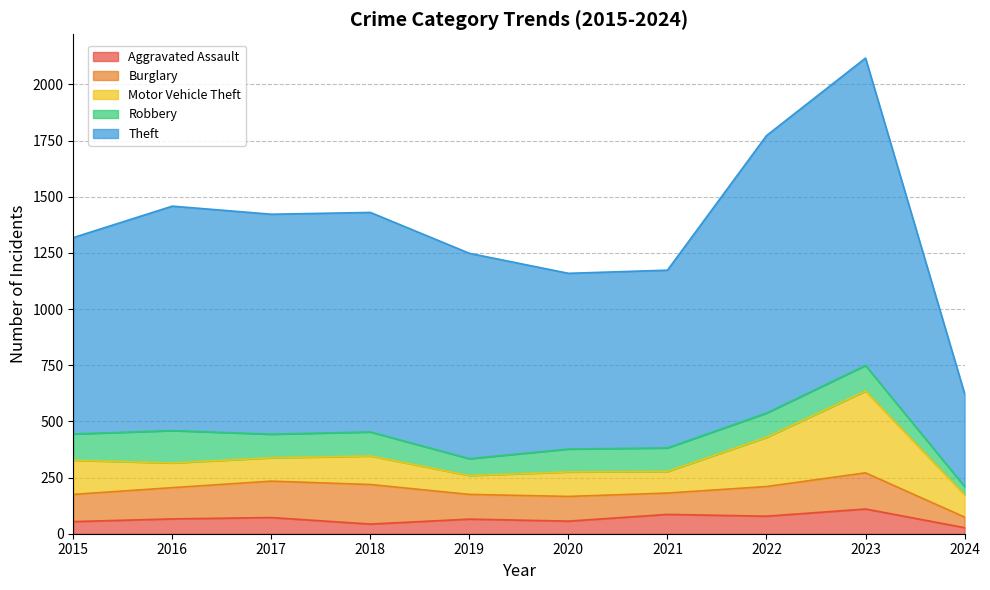

What is the sum of the Robbery values at 2018 and 2019?

182